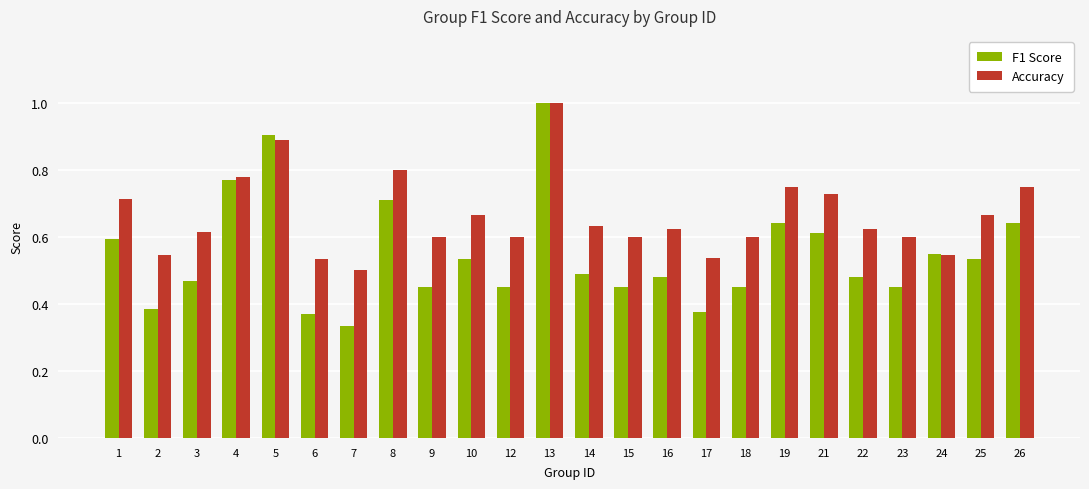

Which category has the lowest value in the Accuracy series?

7